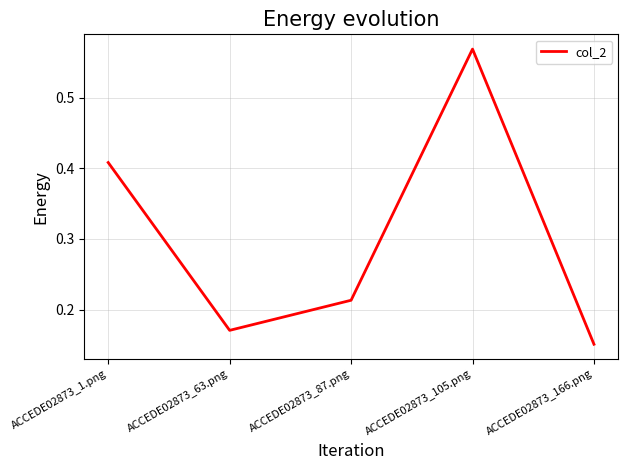

What position from the left is ACCEDE02873_63.png?

2